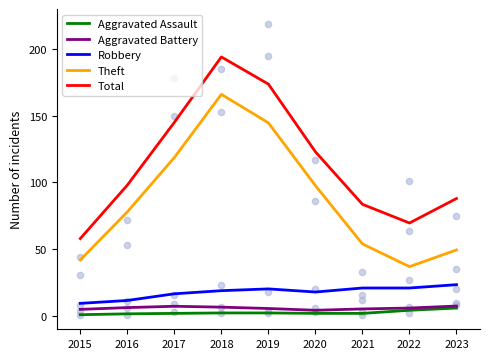

At how many categories does at least one series exceed 38?

9